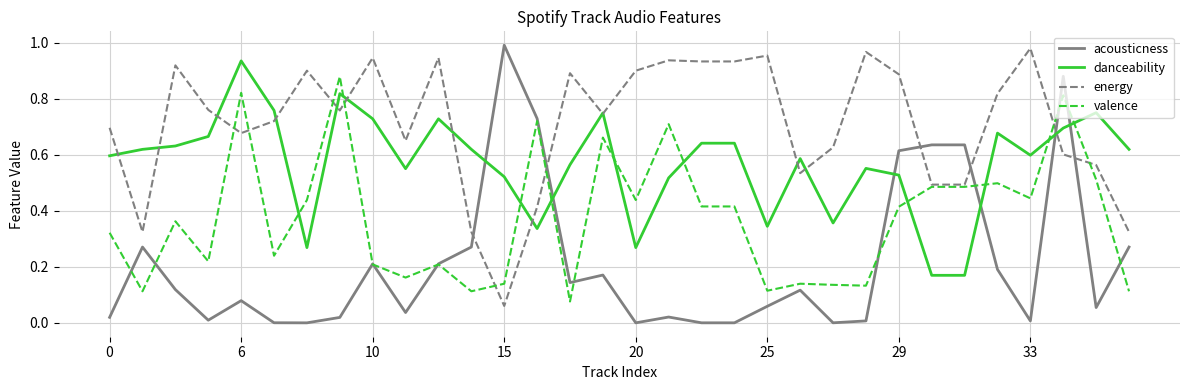

True or false: valence and acousticness cross at least once.

True